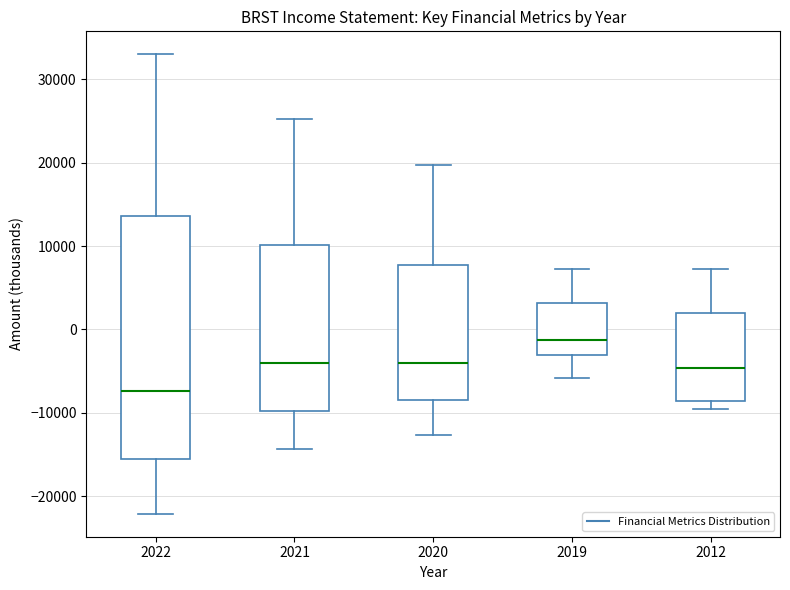

Reading left to right, transcribe this box plot: for each box, give where its median line is, the range the box spans, and where its two whiskers end, as read against the y-axis. The values are not printed on the chart, so give them approximately, as read against the axis.

2022: median -7000, box -16000 to 14000, whiskers -22000 to 33000
2021: median -4000, box -10000 to 10000, whiskers -14000 to 25000
2020: median -4000, box -8000 to 8000, whiskers -13000 to 20000
2019: median -1000, box -3000 to 3000, whiskers -6000 to 7000
2012: median -5000, box -9000 to 2000, whiskers -9000 (just below the box's lower edge) to 7000